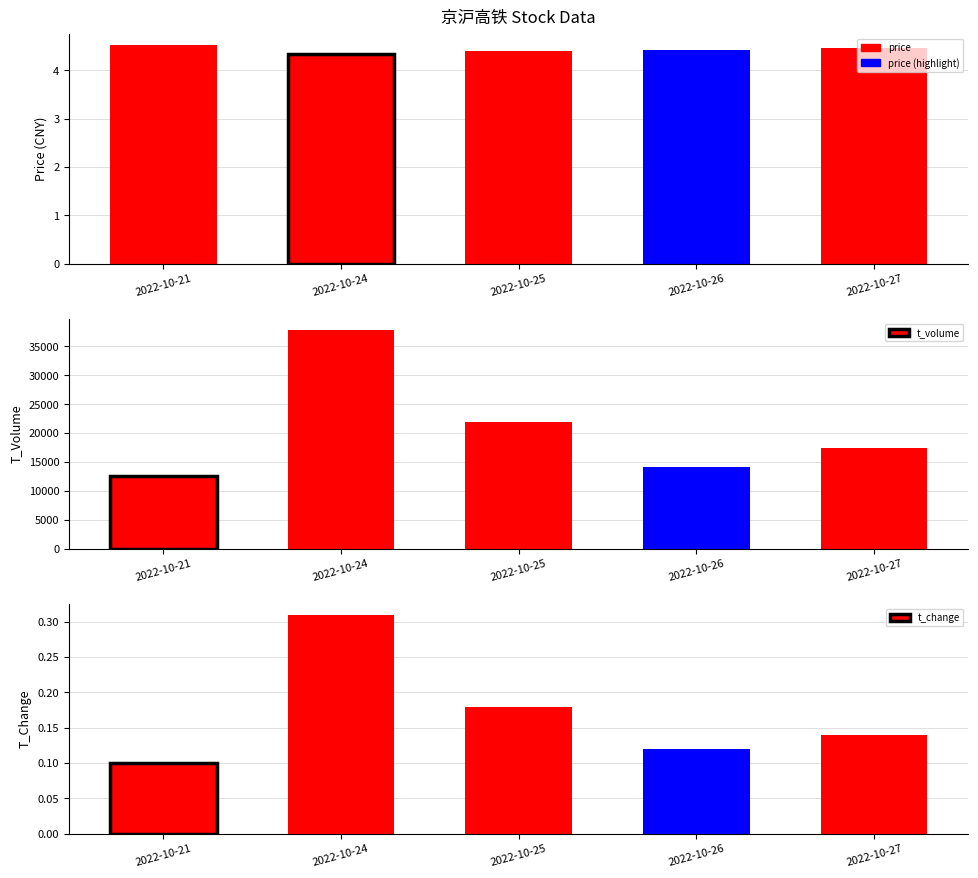

True or false: t_change has a value of 0.3 at 2022-10-24.

True